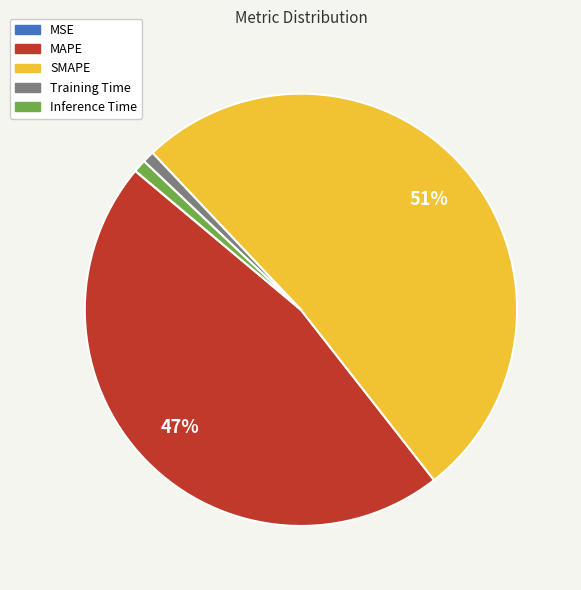

Is the sum of SMAPE and Inference Time greater than half?

Yes